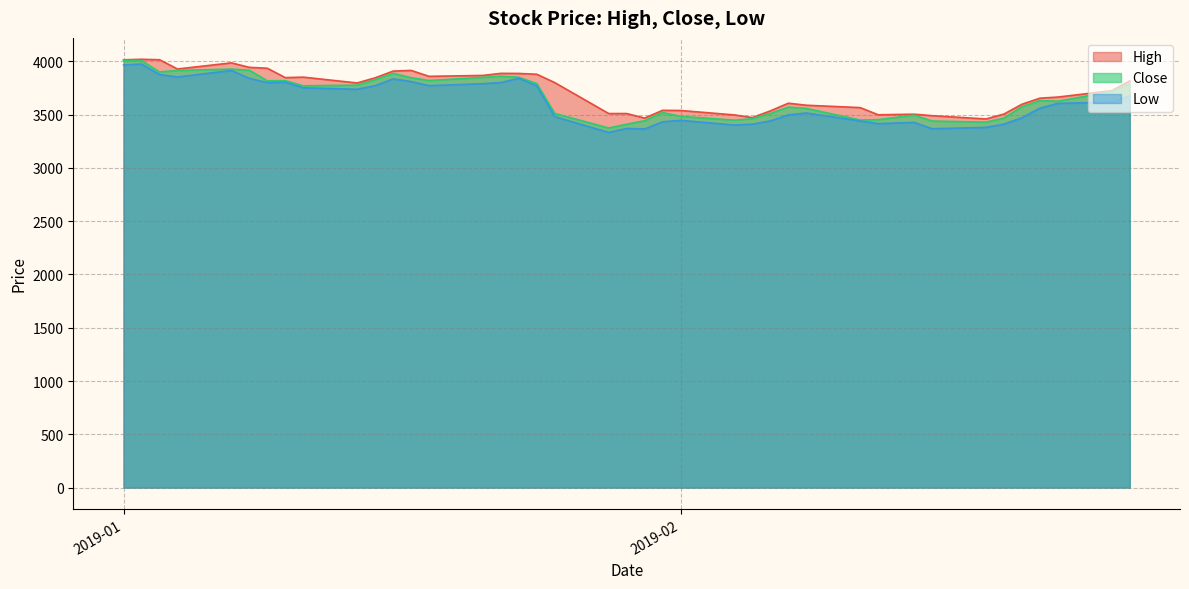

What are all the series names shown in the legend?

High, Close, Low